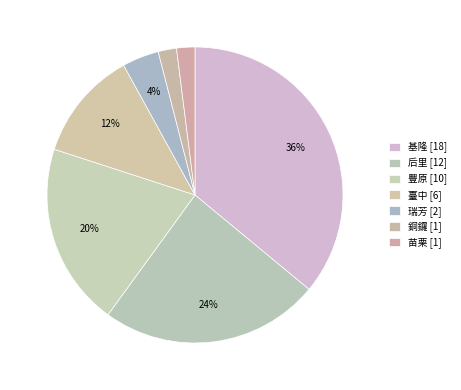

To the nearest percent, what percentage of the pie is 瑞芳?

4%